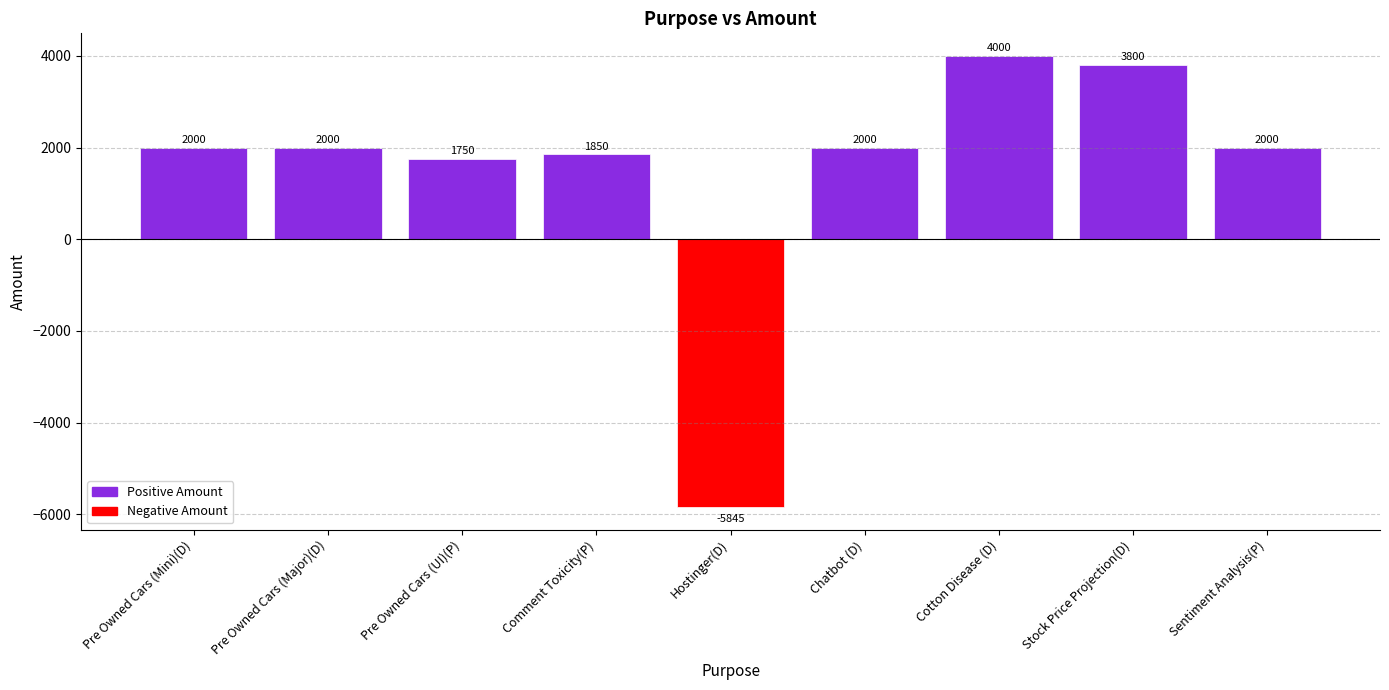

What is the label of the 1st bar from the left?

Pre Owned Cars (Mini)(D)